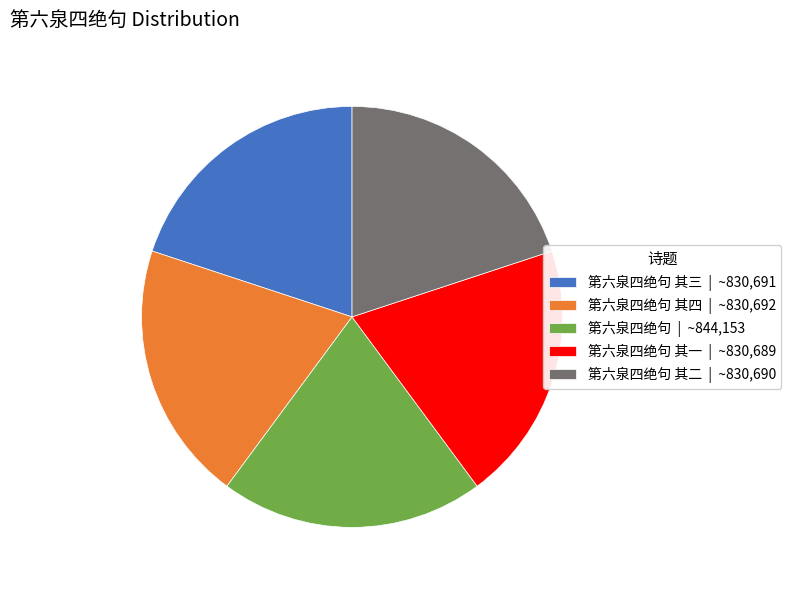

Does any single category account for the majority?

No